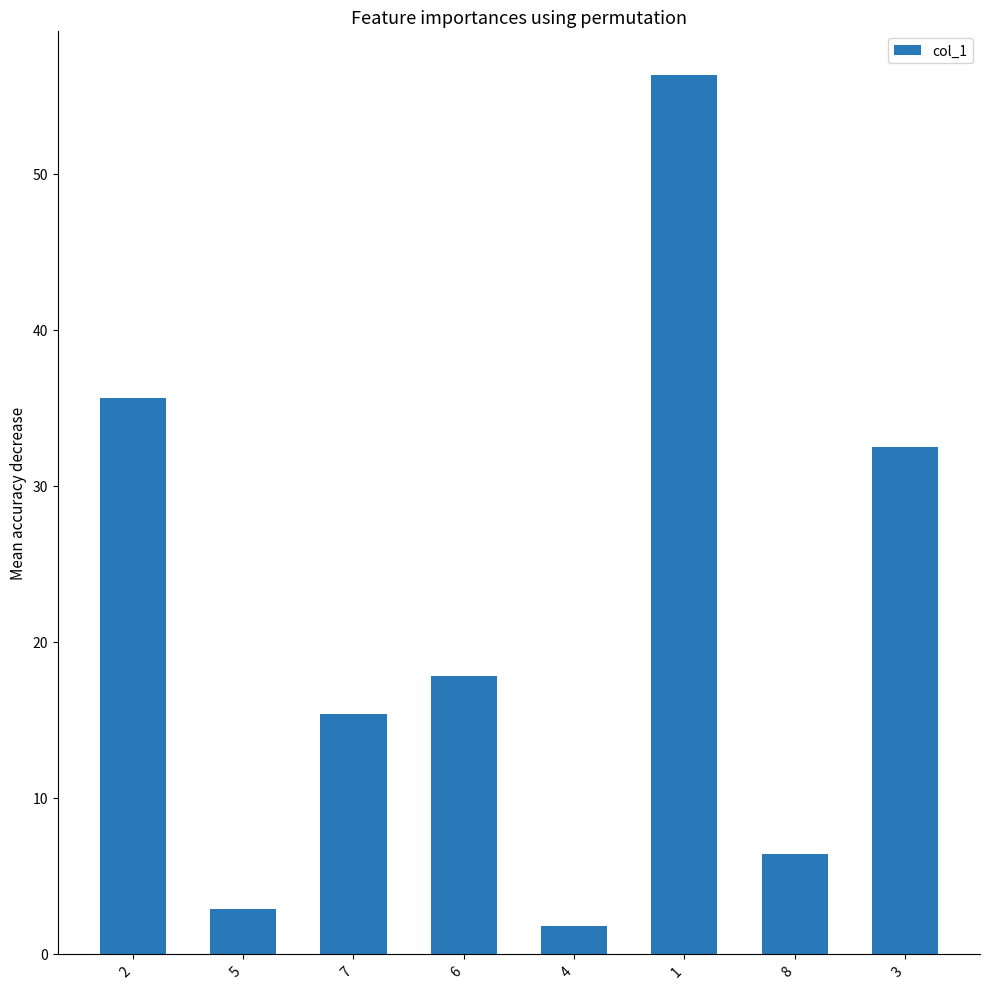

Approximately how many times larger is the value at 8 compared to 5?

2.2